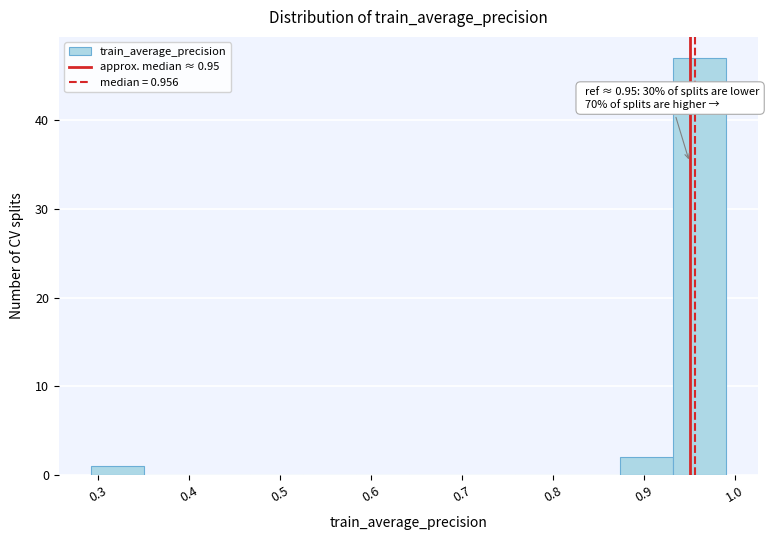

Over which range of the x-axis is the bar tallest?

0.93 to 0.99